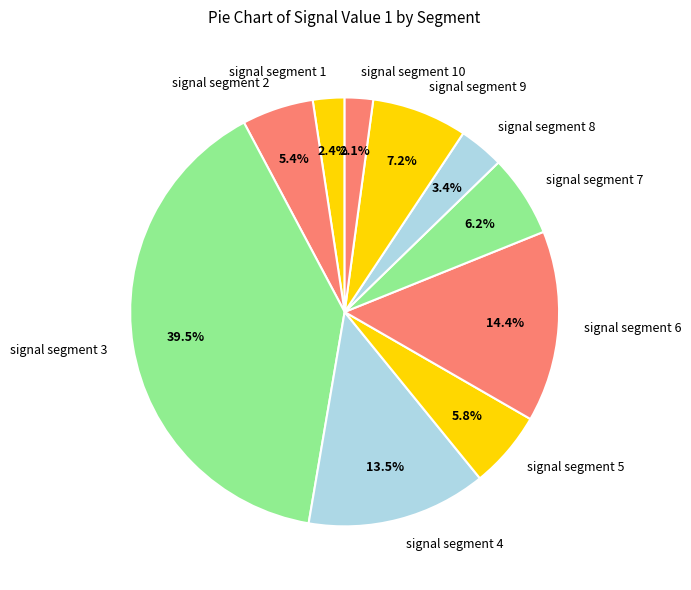

Which has a higher value, signal segment 10 or signal segment 8?

signal segment 8